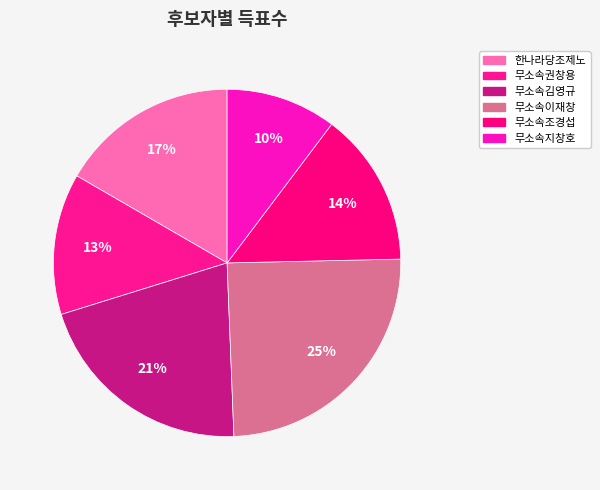

Does 무소속이재창 account for over 50% of the chart?

No